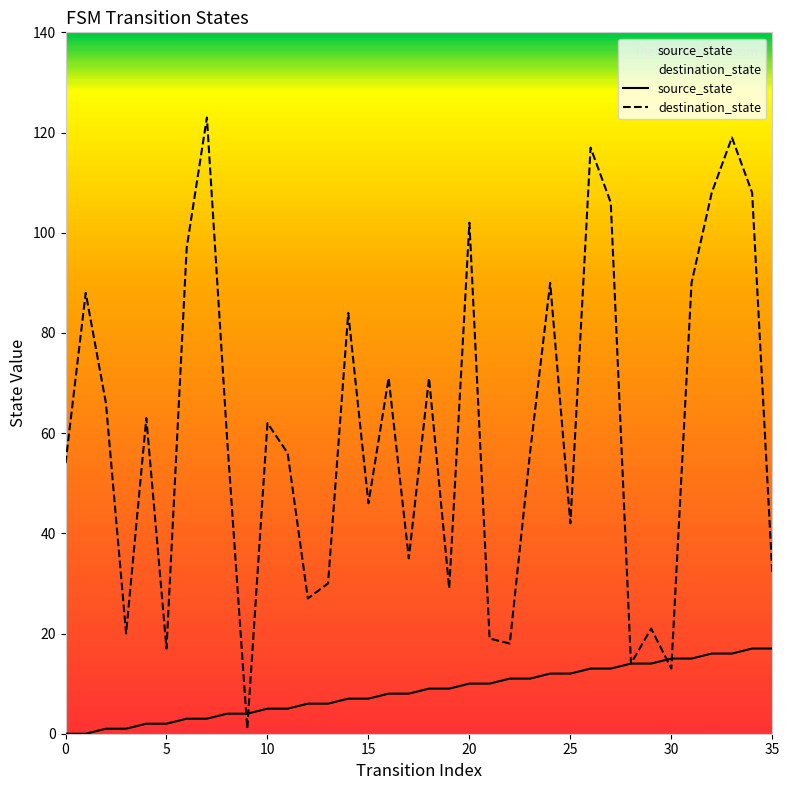

The value of destination_state at 24 is 90. True or false?

True